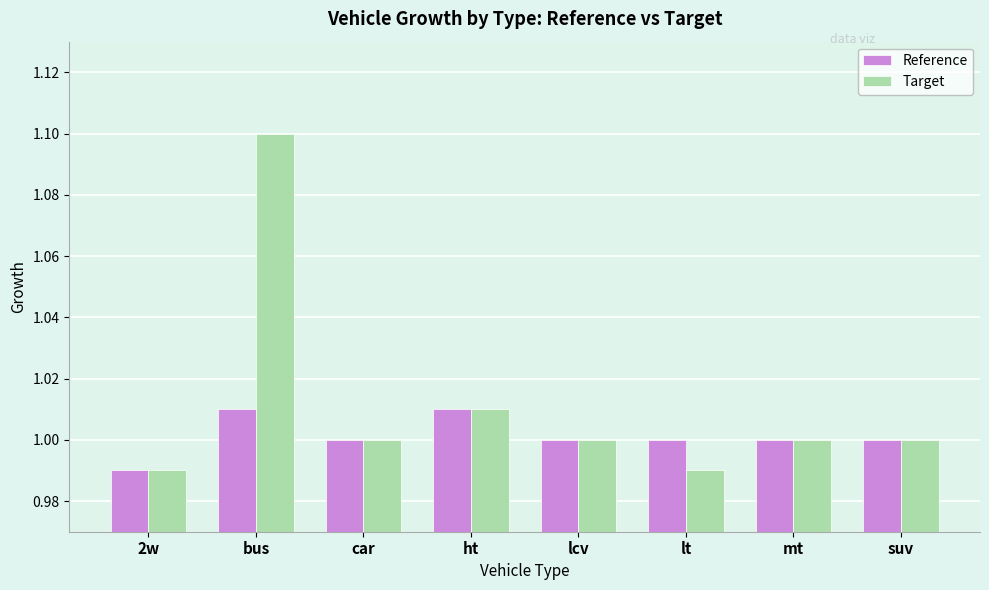

What is the total value across all series at bus?

2.1